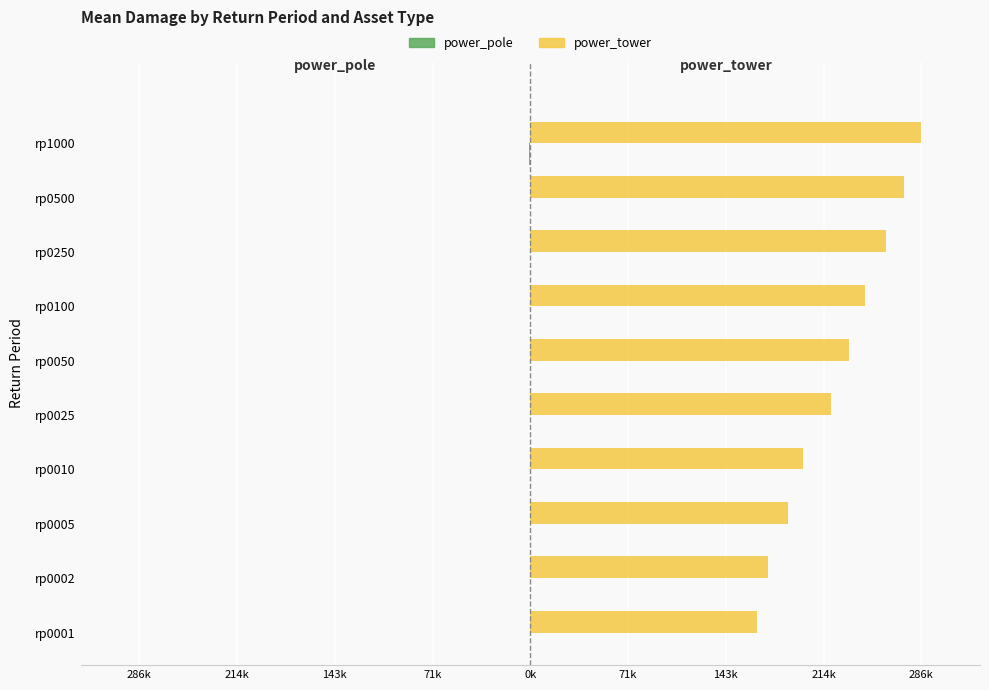

How many series are shown in this chart?

2